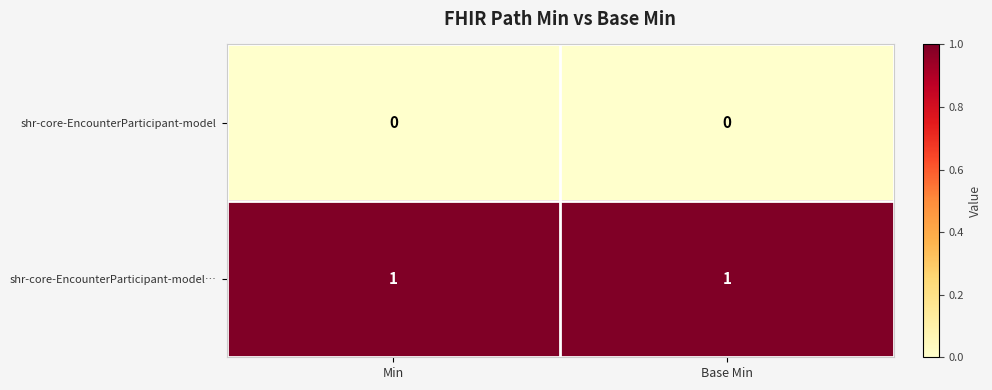

Rank the series by their average value, from highest to lowest.

shr-core-EncounterParticipant-model…, shr-core-EncounterParticipant-model